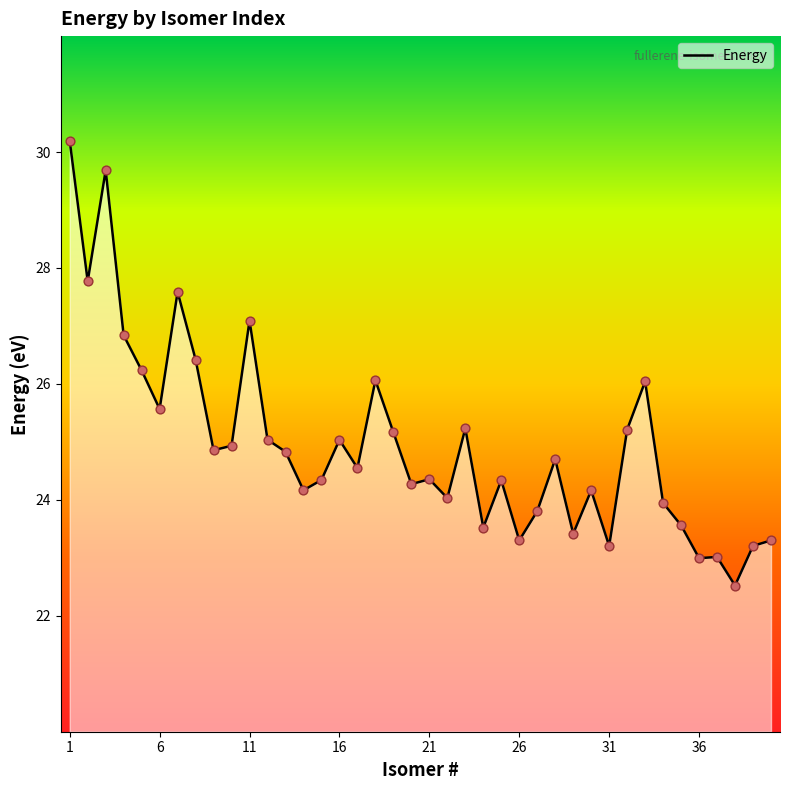

What is the difference between the maximum and minimum values?

7.7